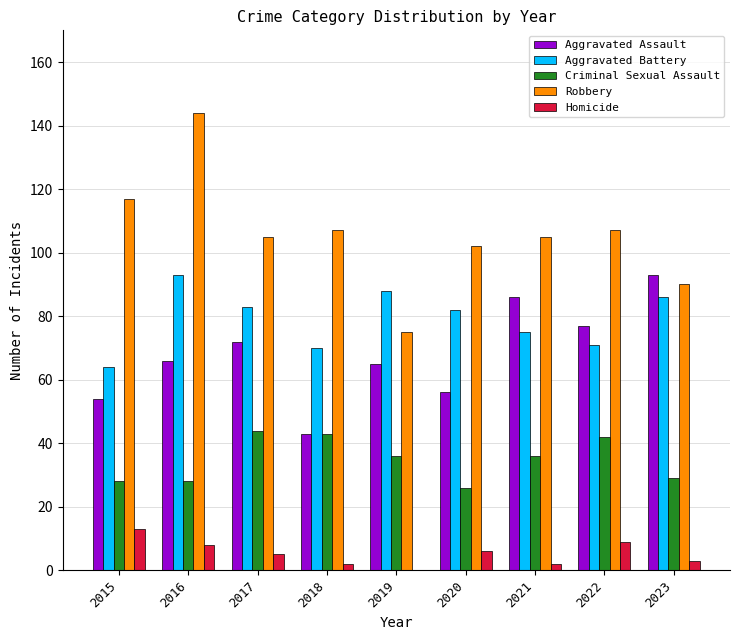

What is the difference between the Robbery values at 2020 and 2023?

12